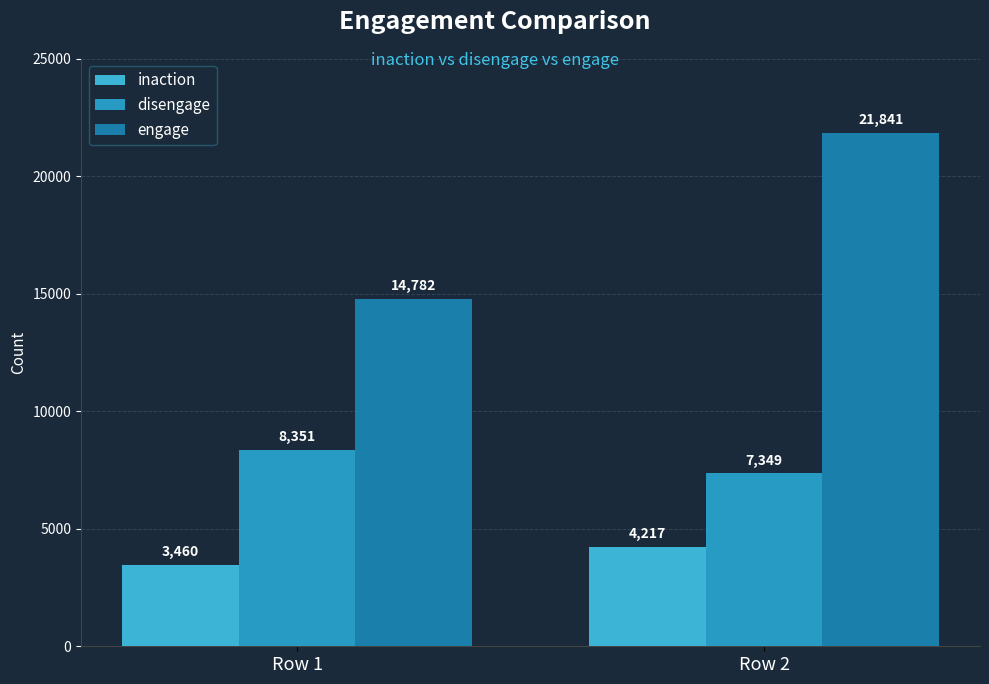

What are all the series names shown in the legend?

inaction, disengage, engage